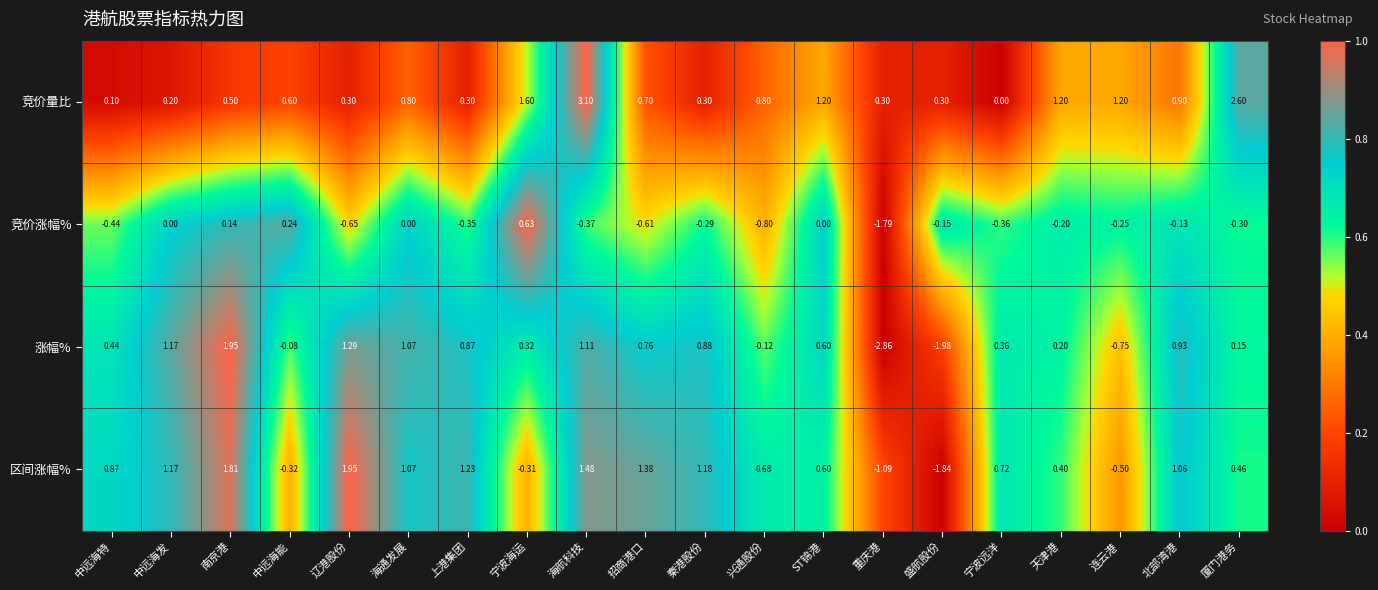

Which series has the largest range (max minus min)?

涨幅%